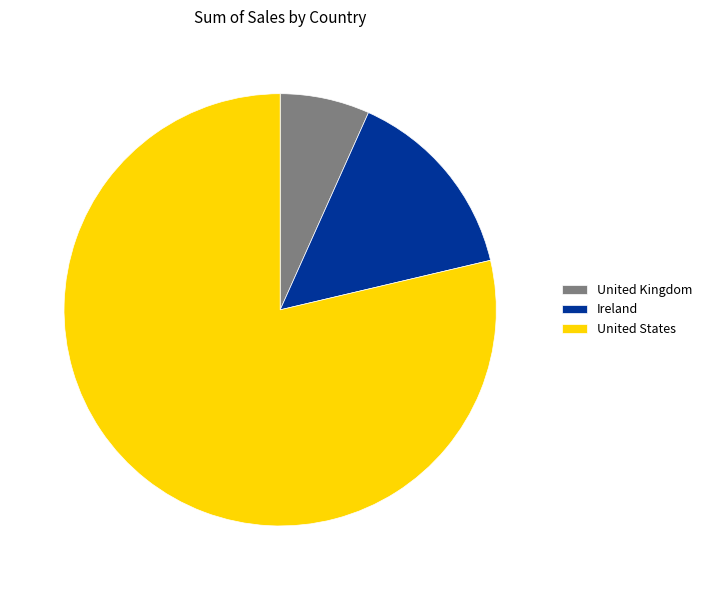

How many slices are in this pie chart?

3